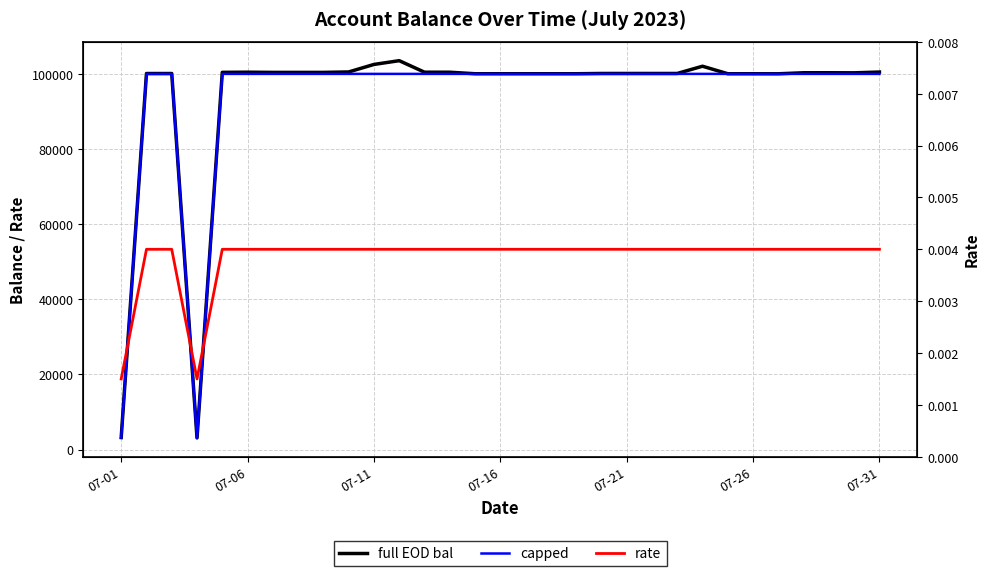

Rank the series at 28 from highest to lowest value.

full EOD bal, capped, rate